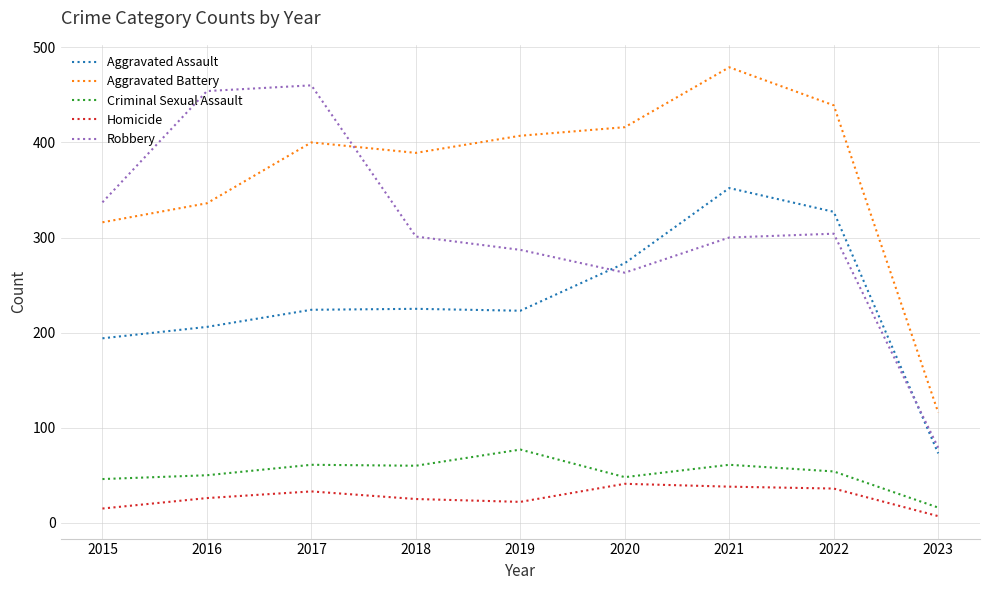

Is the value of Aggravated Battery at 2016 greater than the value of Robbery at 2018?

Yes